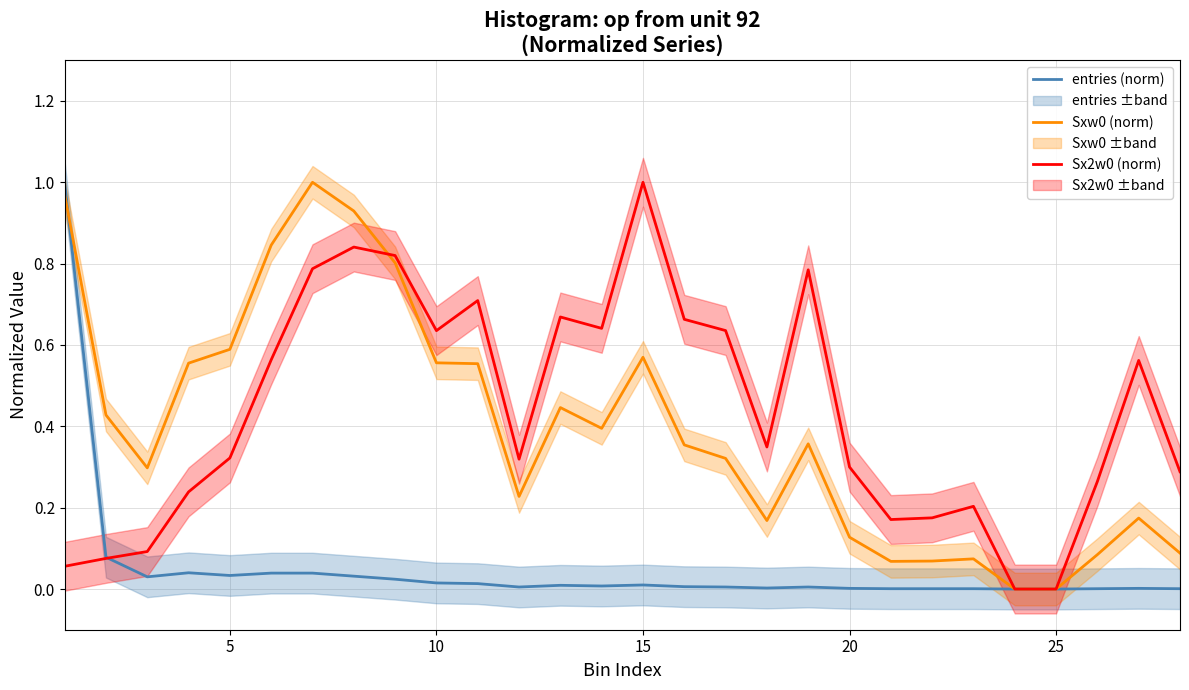

Is it true that Sx2w0 (norm) equals 1.0 at 15?

True